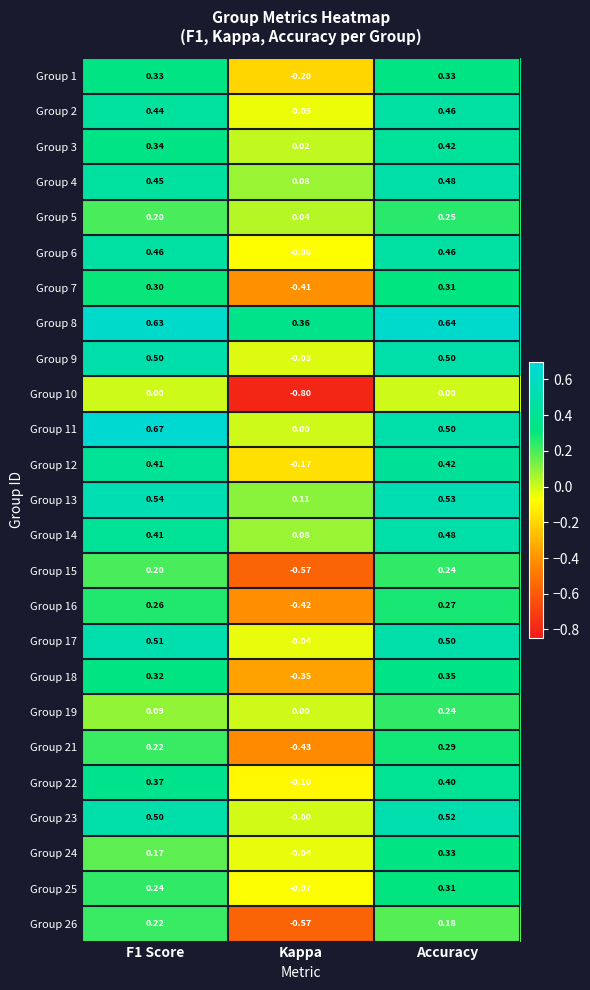

Which series has the largest total across all categories?

Group 8